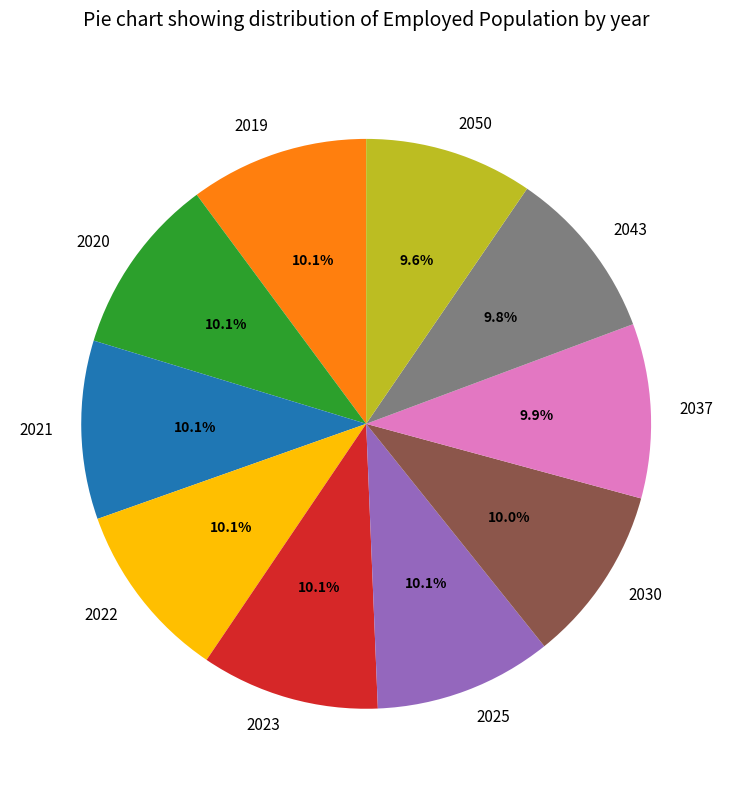

Approximately how many times larger is the value at 2025 compared to 2020?

1.0